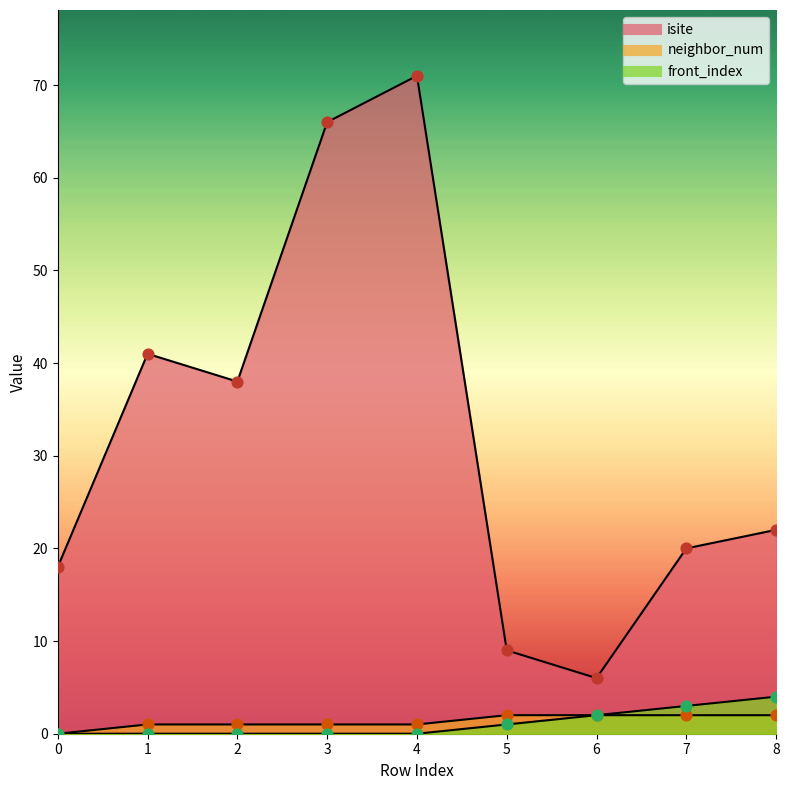

At how many categories does at least one series exceed 18?

6